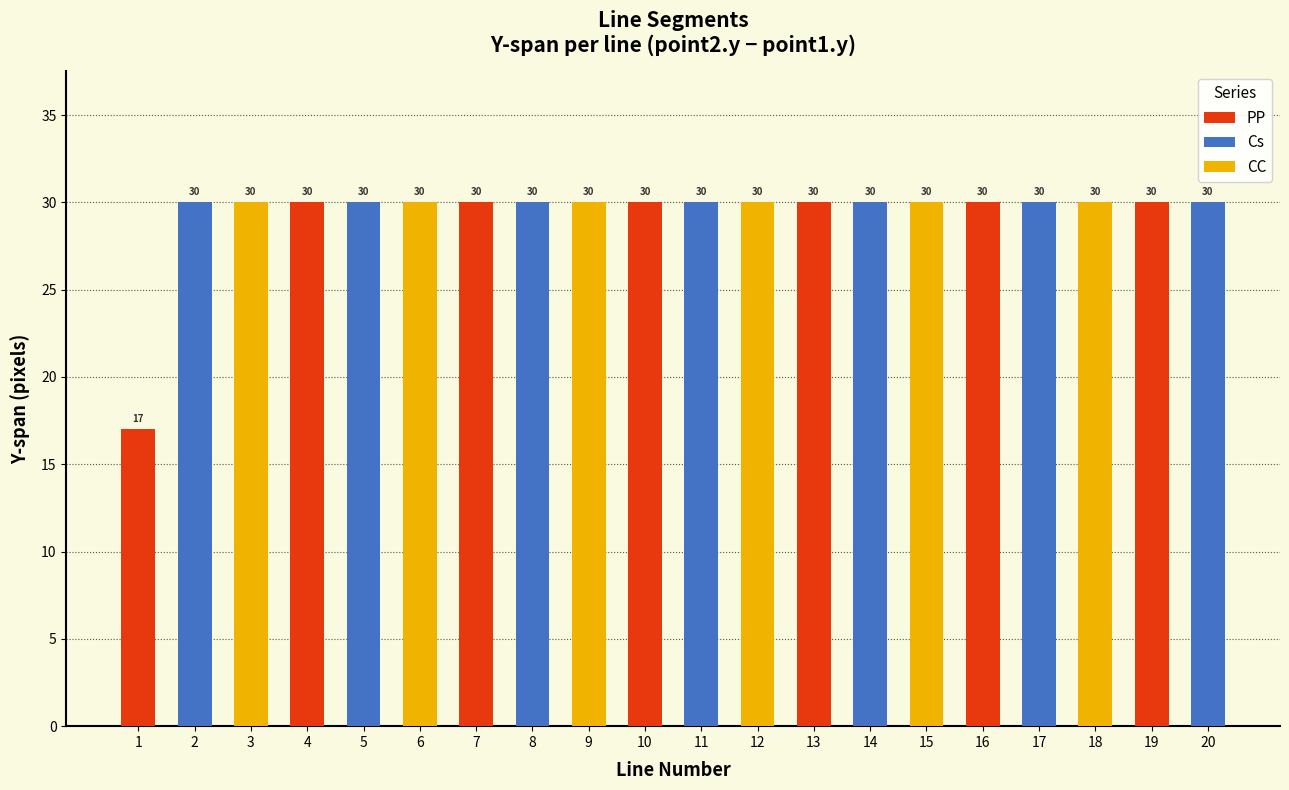

Which category has the highest value across all series?

20